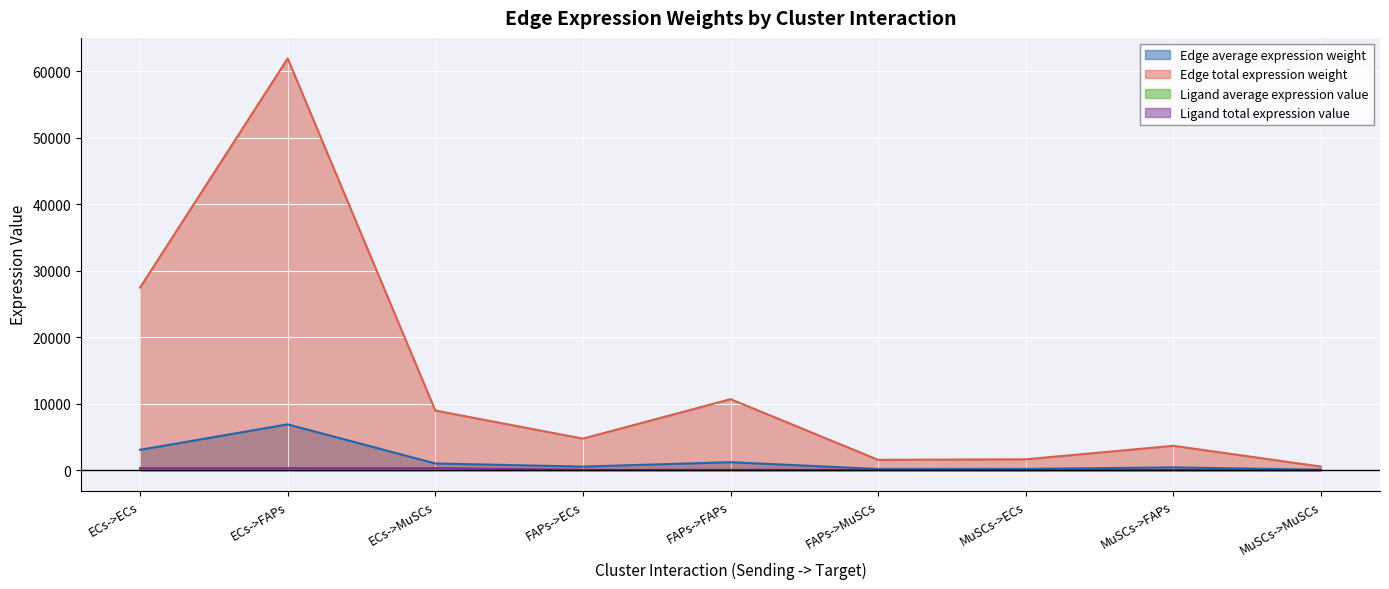

How many data points in Edge total expression weight are above 4732?

5